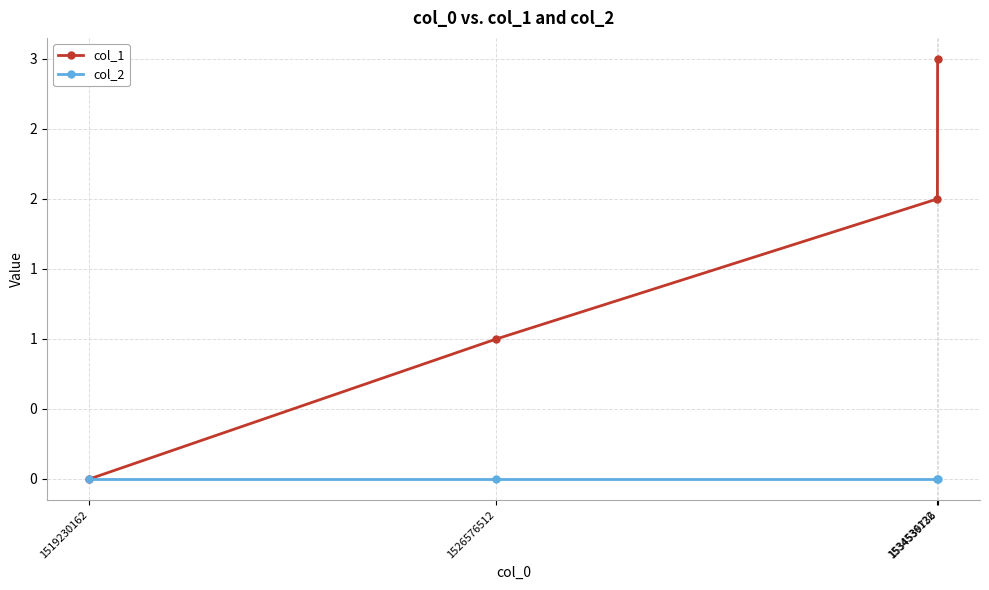

Is this an area chart (filled region under the line)?

No